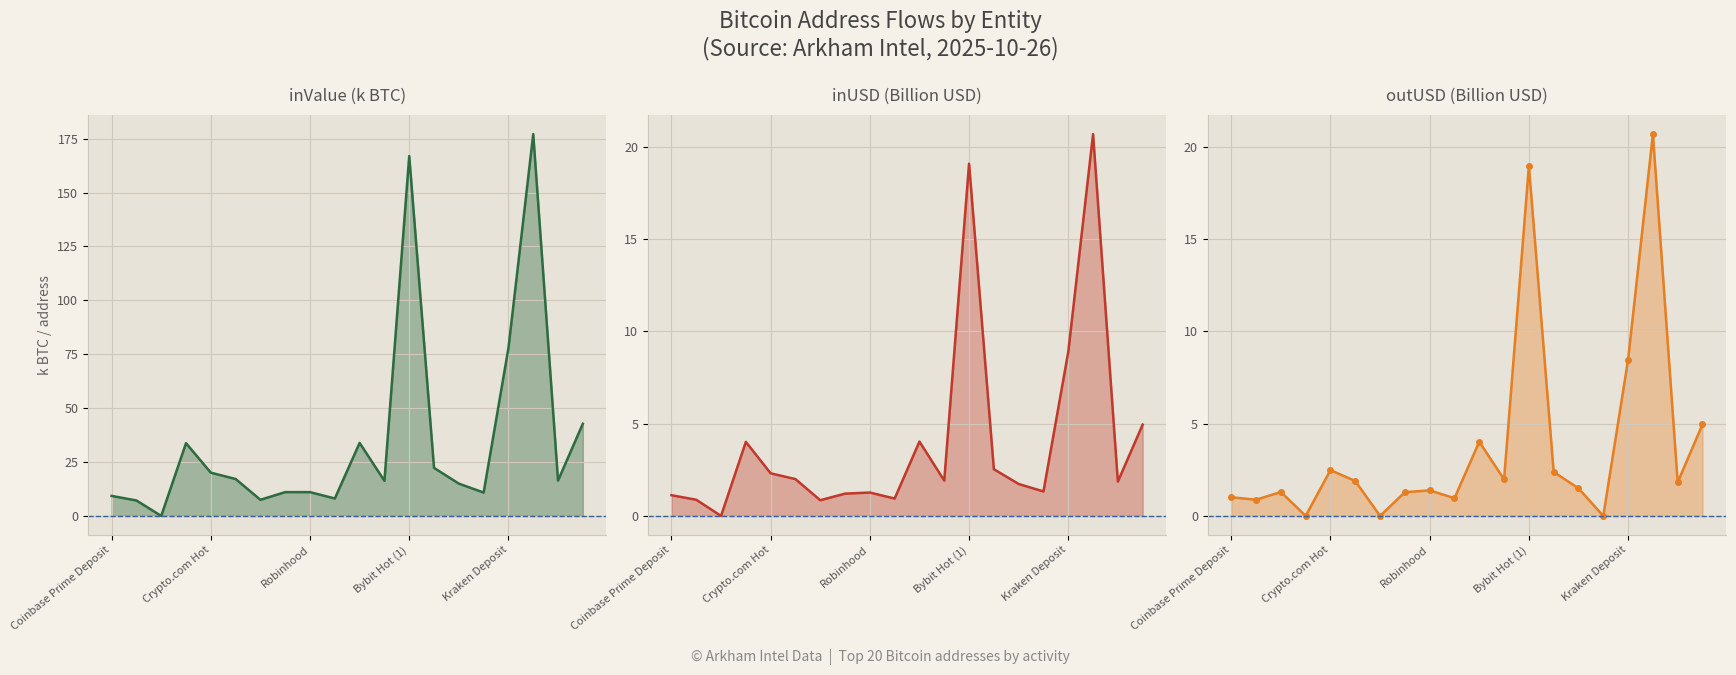

Reading left to right, what are all the values shown in this chart?

inValue (k BTC): 9.3	7.2	0.0	33.8	20.0	17.1	7.5	11.0	11.0	8.1	33.9	16.3	166.9	22.3	15.0	10.8	77.9	177.1	16.4	42.8
inUSD (B USD): 1.1	0.9	0.0	4.0	2.3	2.0	0.8	1.2	1.3	0.9	4.0	1.9	19.1	2.5	1.7	1.3	8.9	20.7	1.9	4.9
outUSD (B USD): 1.0	0.9	1.3	0.0	2.5	1.9	0.0	1.3	1.4	1.0	4.0	2.0	19.0	2.4	1.5	0.0	8.5	20.7	1.8	5.0